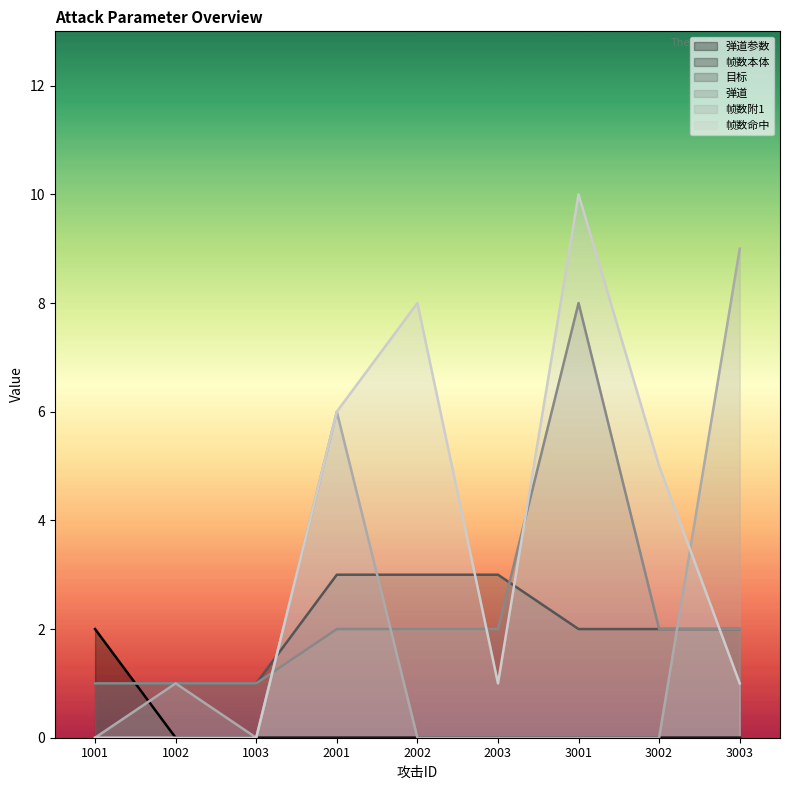

How many lines are shown in the chart?

6